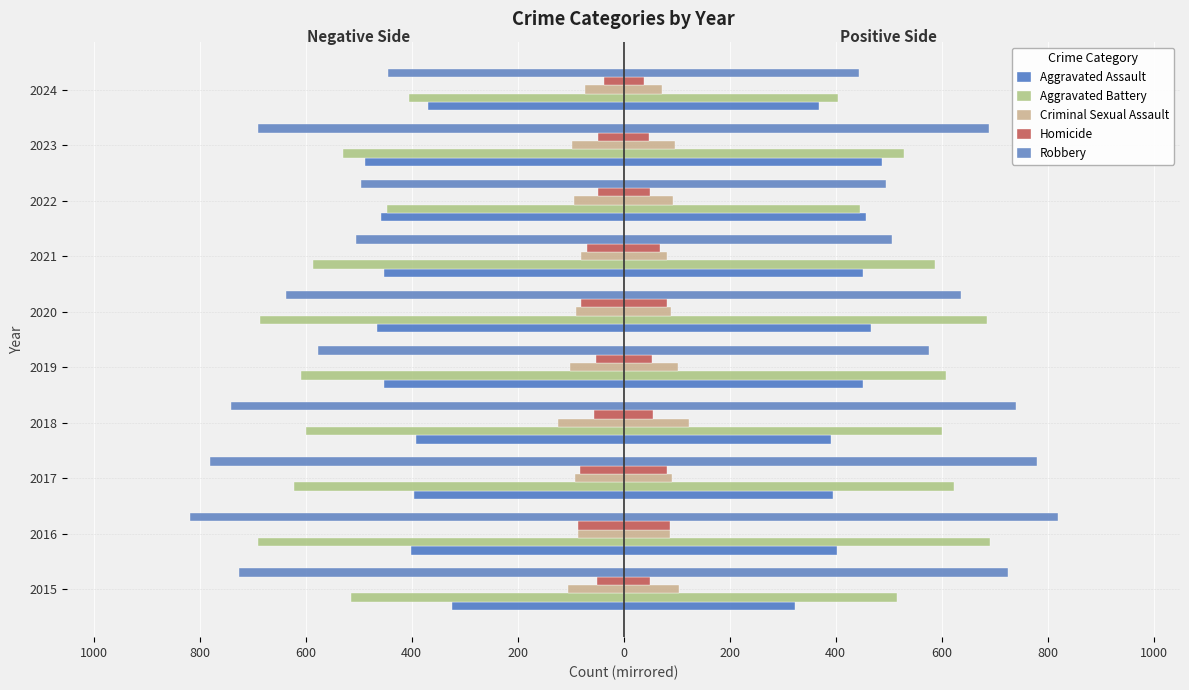

What are all the series names shown in the legend?

Aggravated Assault, Aggravated Battery, Criminal Sexual Assault, Homicide, Robbery